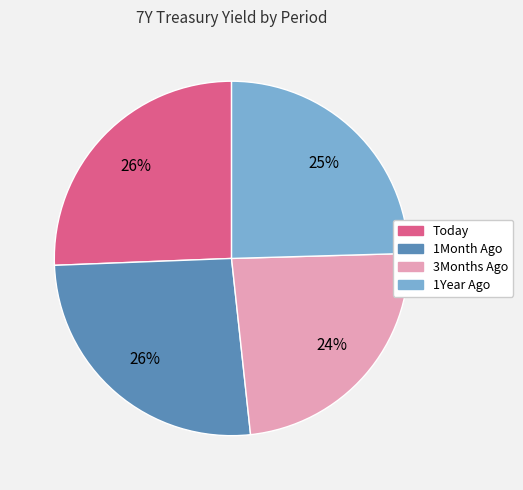

What is the ratio of the value at 3Months Ago to the value at Today?

0.9